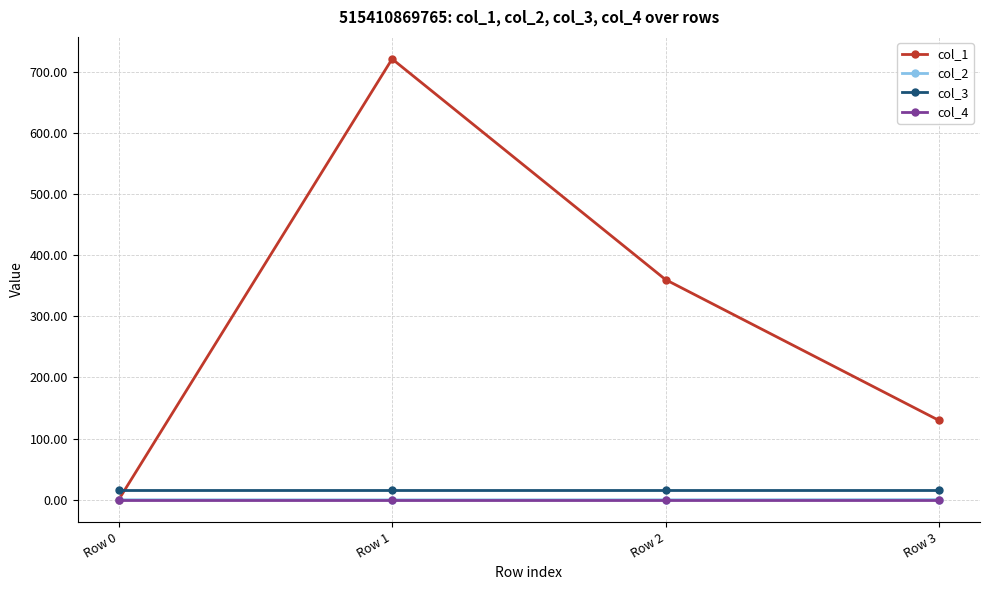

Which series has the largest total across all categories?

col_1